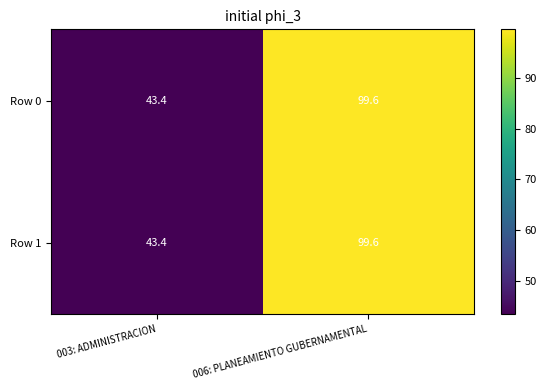

What is the highest value of the Row 1 series?

99.6